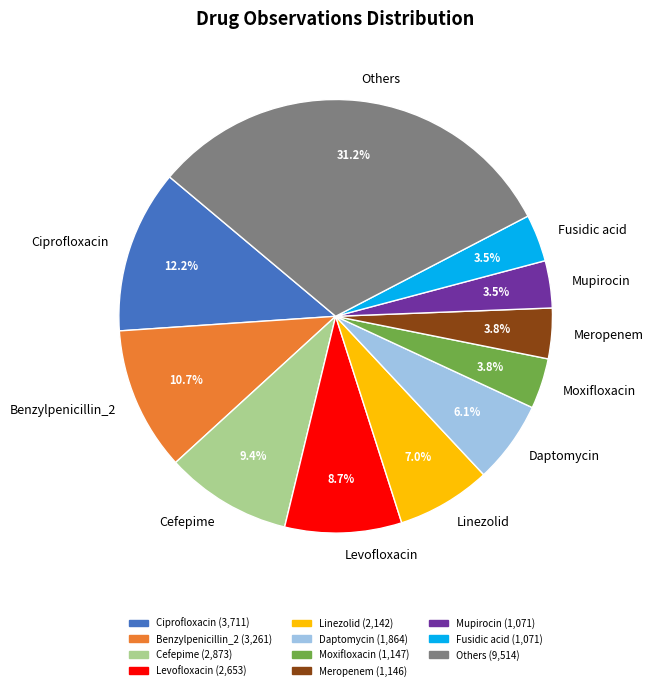

To the nearest percent, what portion does Meropenem represent?

4%